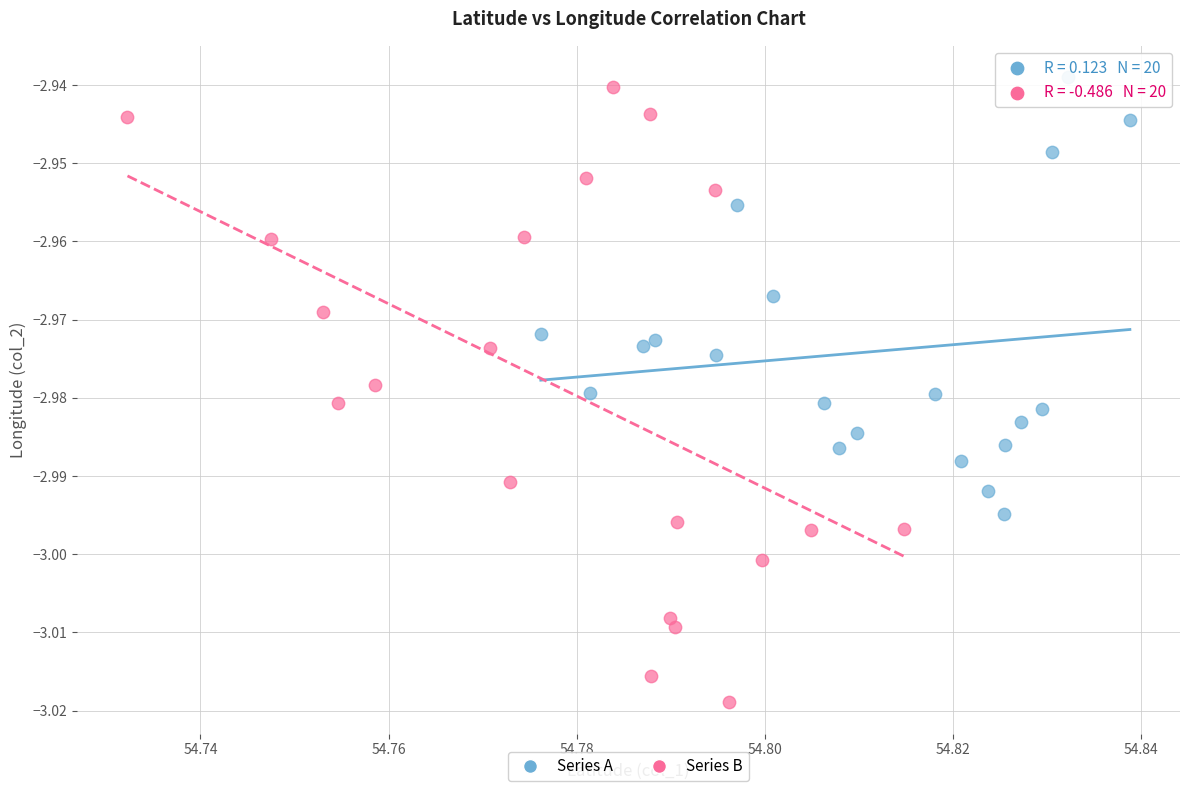

Which series has the widest spread of Y values?

Series B